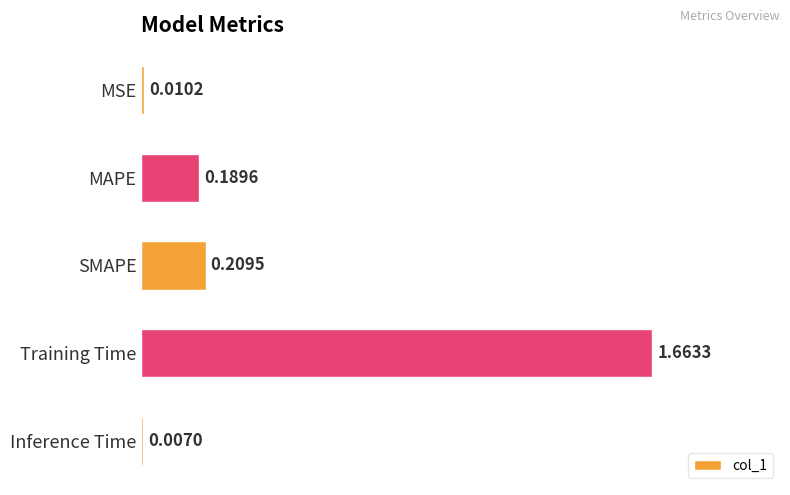

What is the change in value from MSE to MAPE?

+0.2